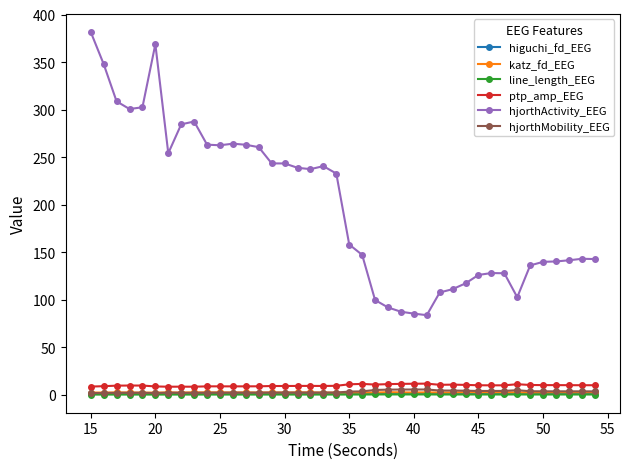

True or false: hjorthMobility_EEG and ptp_amp_EEG cross at least once.

False